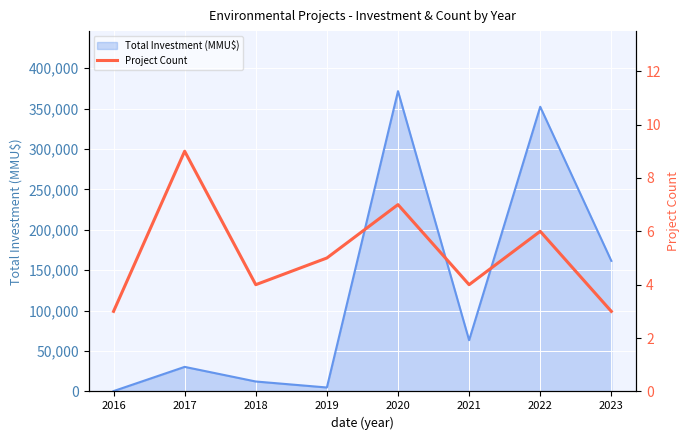

Which has a higher value, 2023 or 2020?

2020